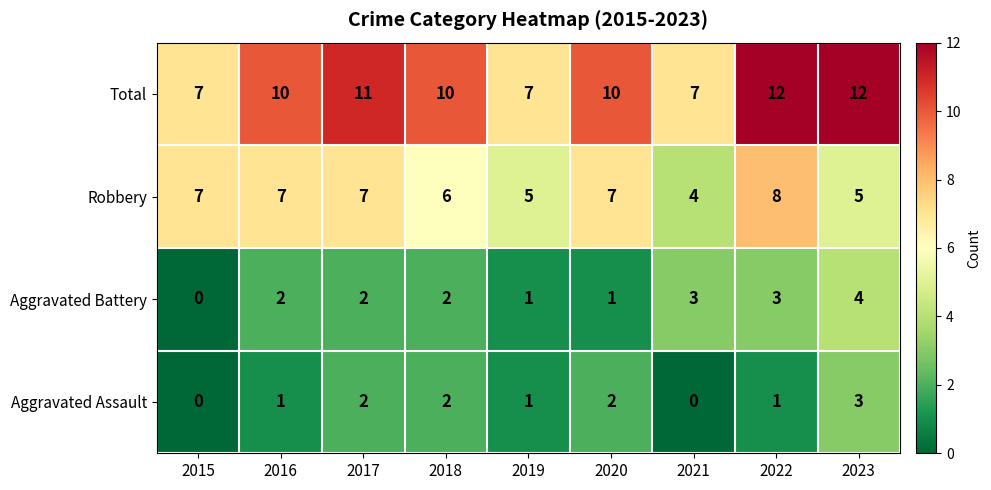

What is the difference between the highest and lowest values at 2020?

9